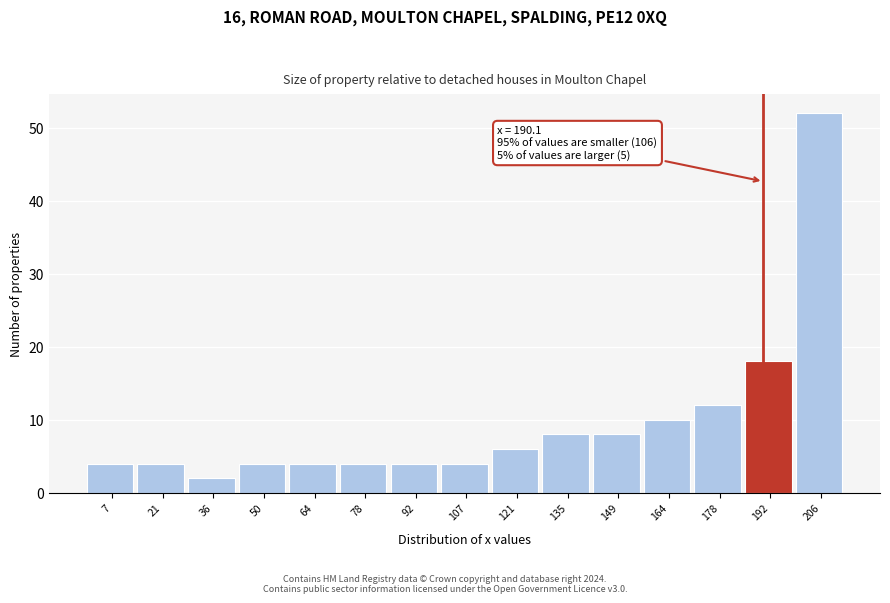

Which range on the x-axis has the tallest bar?

200 to 214